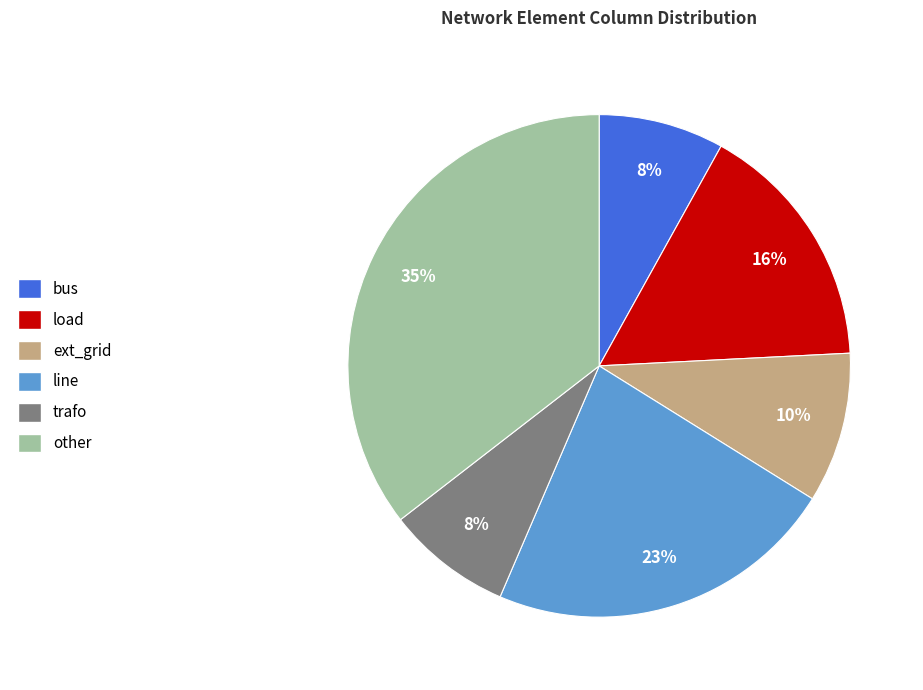

The trafo slice represents 16% of the pie. True or false?

False